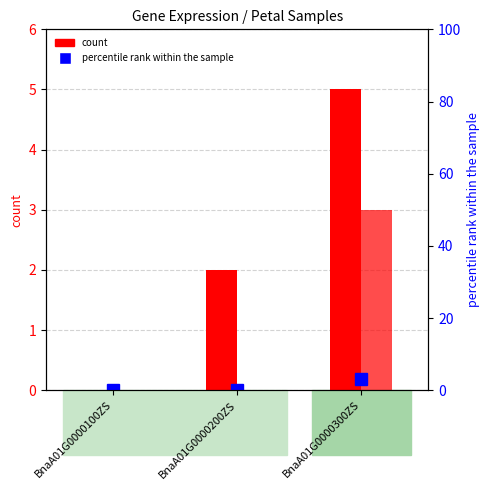

At BnaA01G0000200ZS, list the series in order from largest to smallest.

Petal_3 count, Petal_1 count, percentile rank within the sample